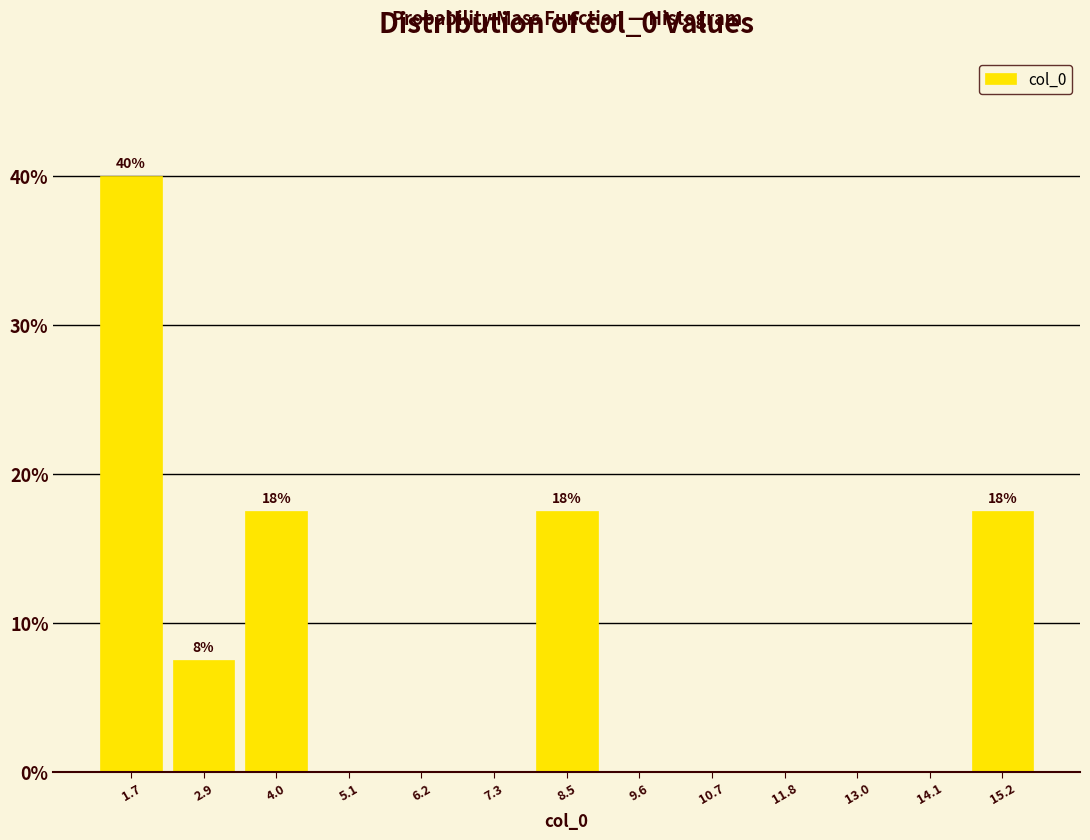

Over which range of the x-axis is the bar tallest?

1.2 to 2.2